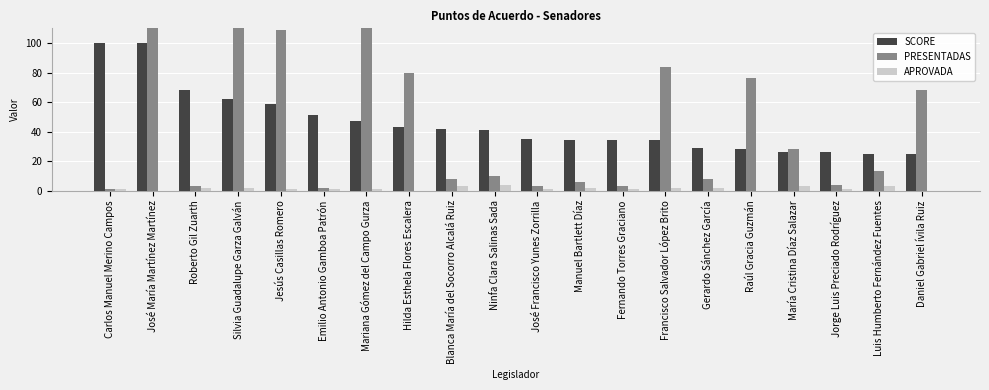

At which label does PRESENTADAS reach its minimum?

Carlos Manuel Merino Campos